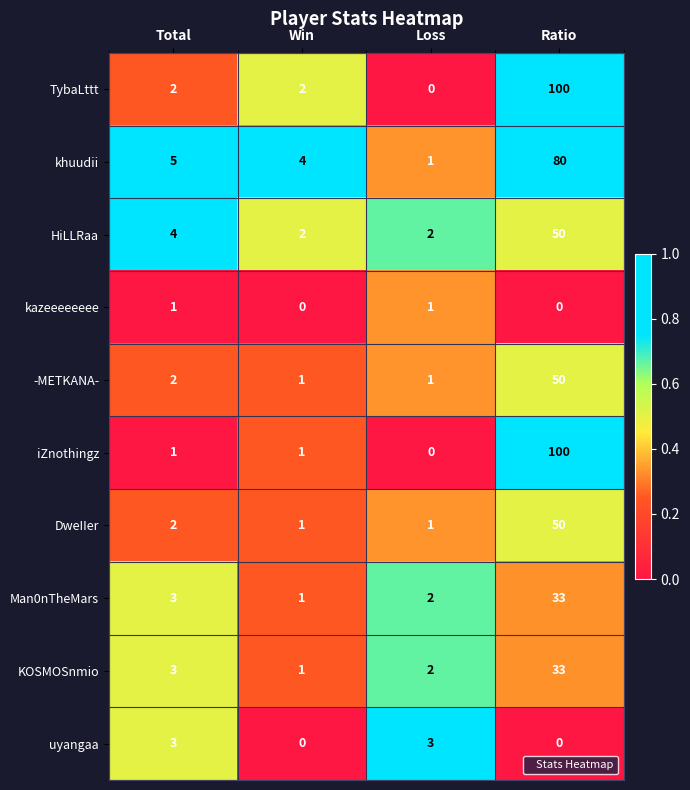

At how many categories does at least one series exceed 0?

4